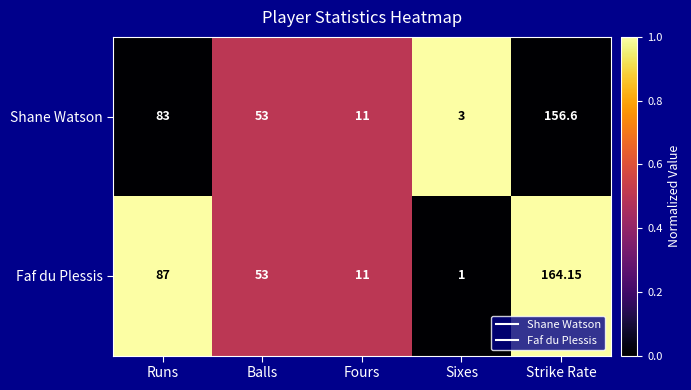

List the series in order of their peak value, highest first.

Faf du Plessis, Shane Watson